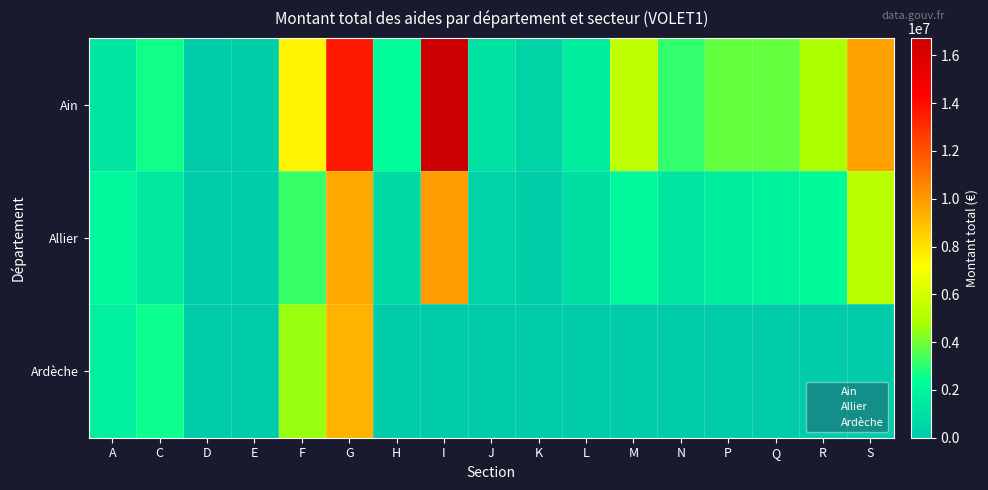

What is the maximum value shown in the chart?

16726773